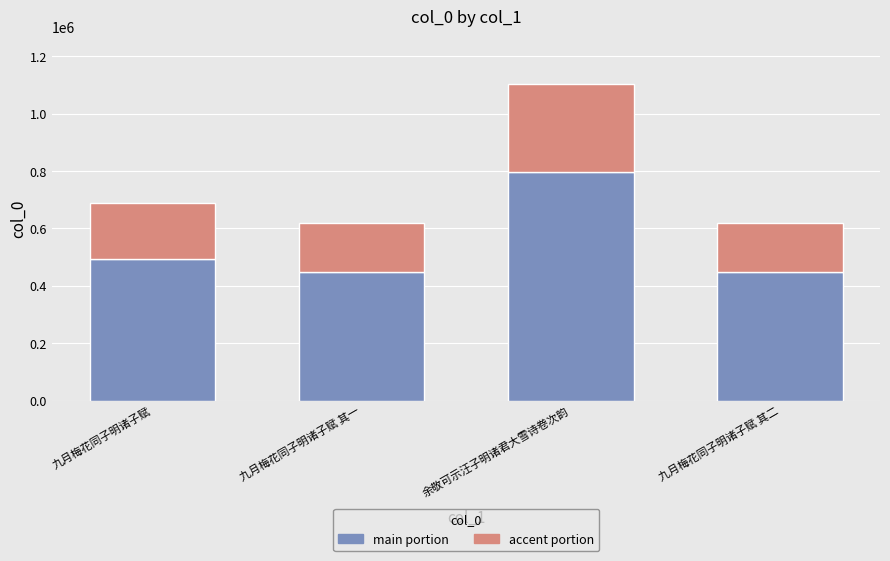

True or false: main portion has a value of 446294.9 at 九月梅花同子明诸子赋 其二.

True